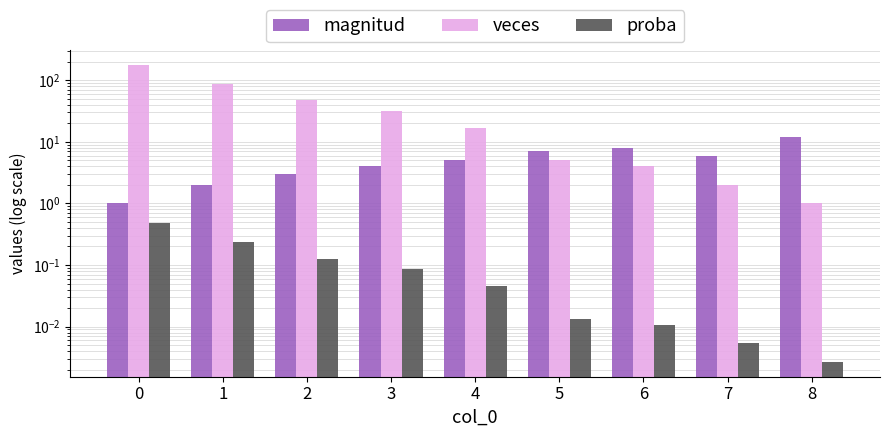

At which label does veces reach its minimum?

8